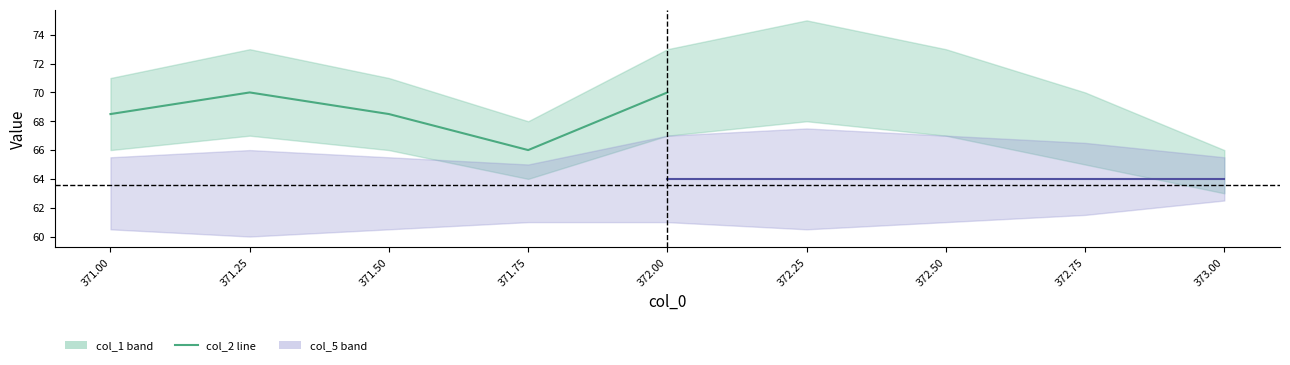

How many points are higher than both their immediate neighbors (excluding endpoints)?

1